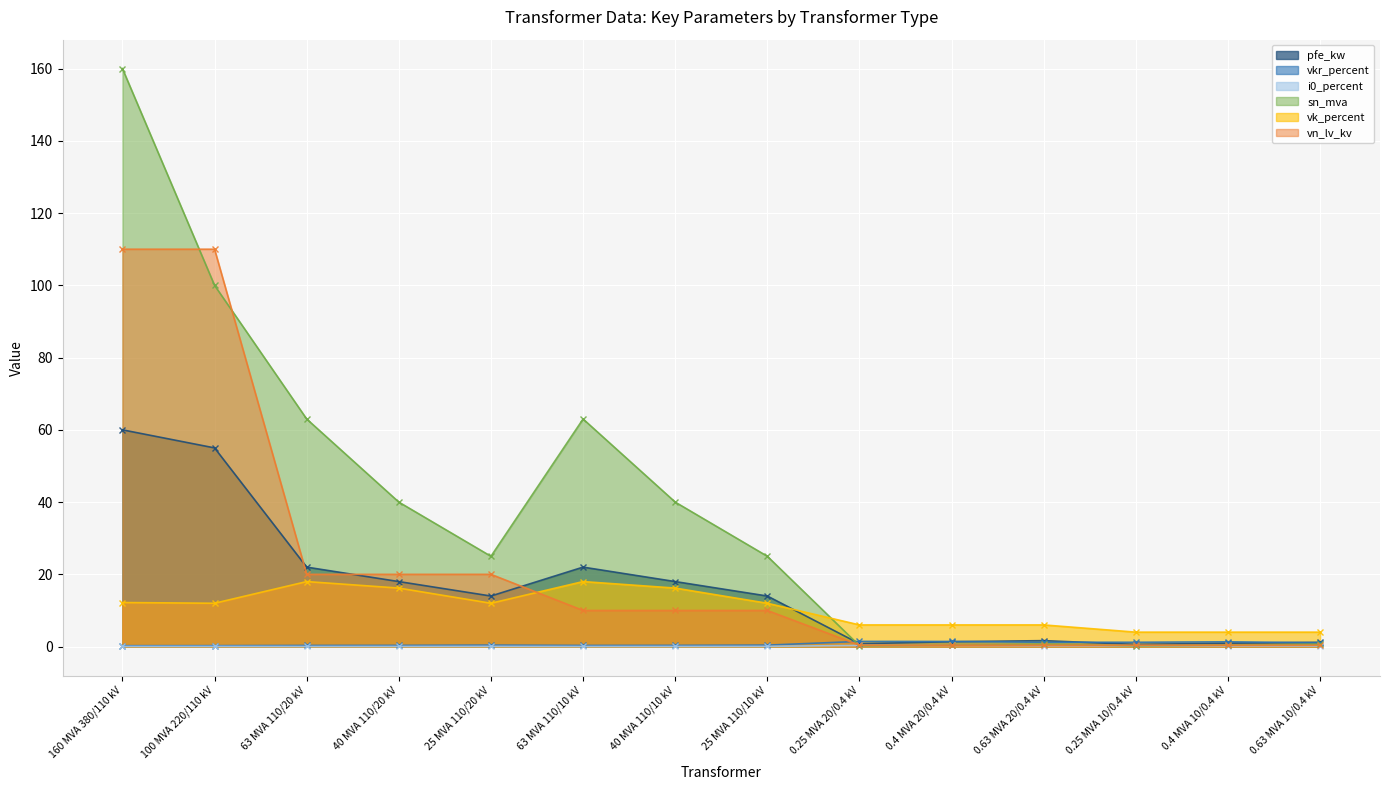

Where do vn_lv_kv and vkr_percent first cross each other?

25 MVA 110/10 kV and 0.25 MVA 20/0.4 kV